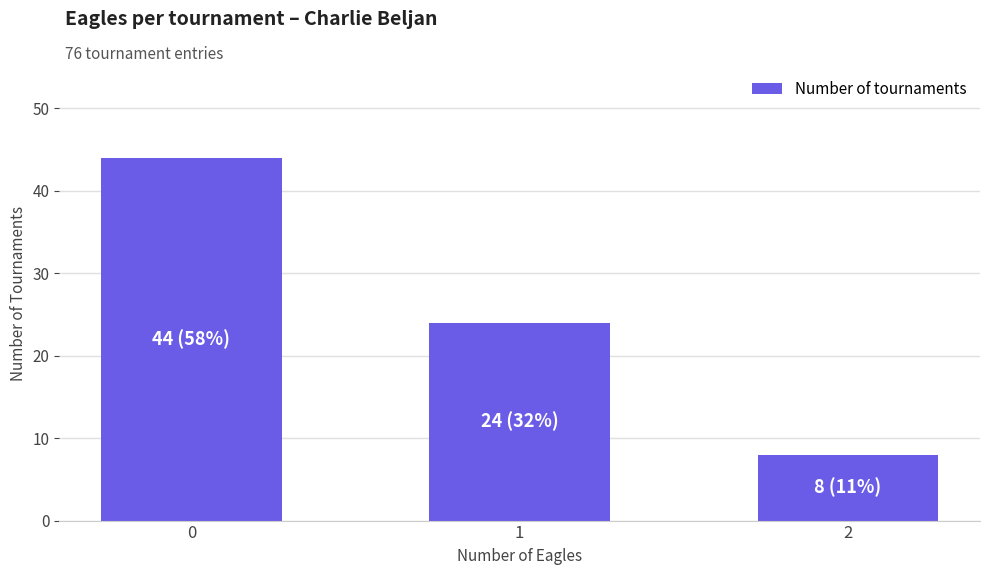

Between 2 and 1, which is larger?

1